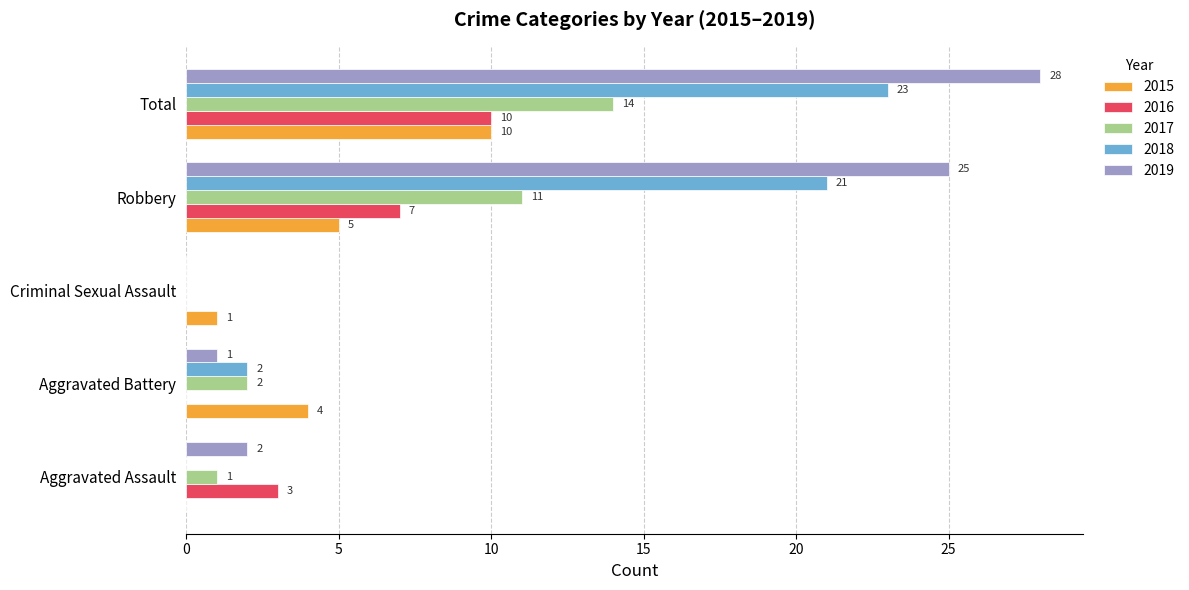

Which series has the largest total across all categories?

2019